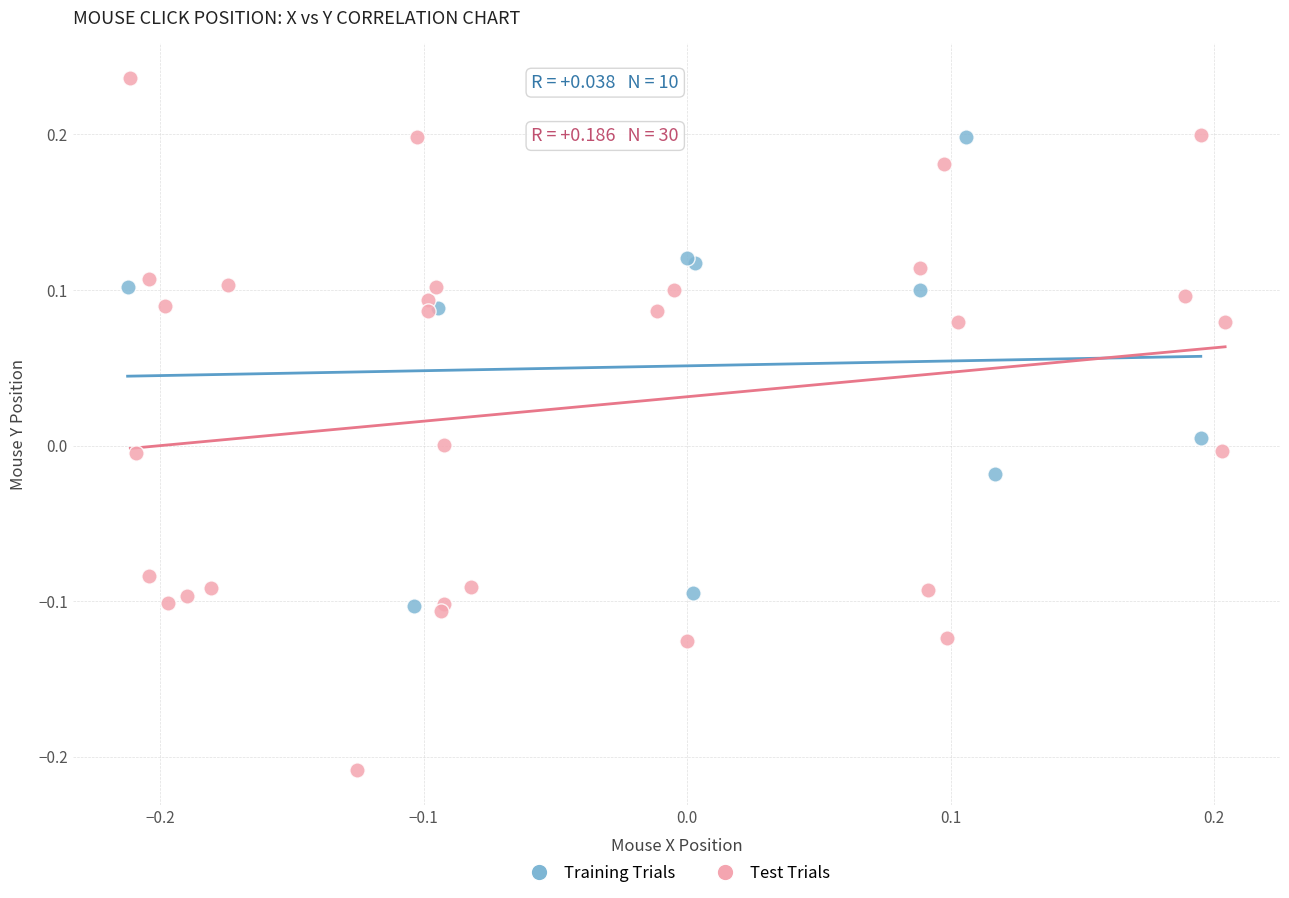

Which series contains the lowest Y value?

Test Trials